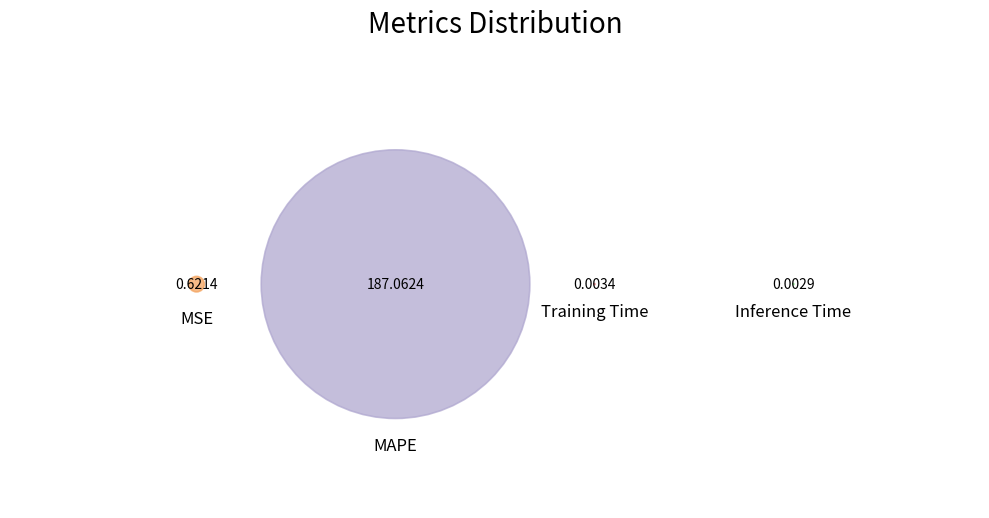

Combined, what portion of the pie is MAPE and Training Time?

99.7%